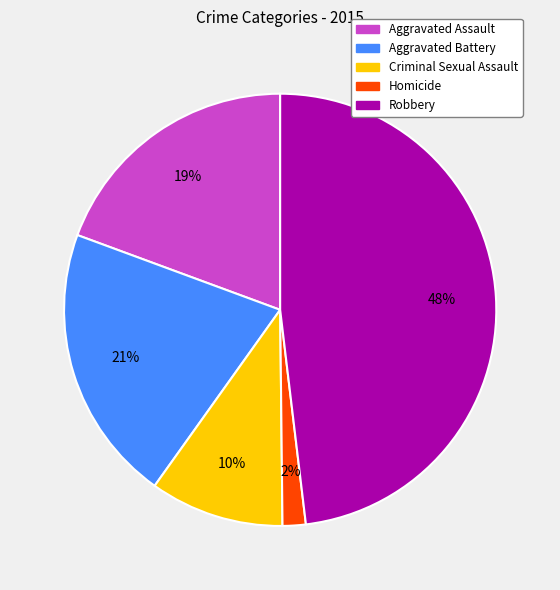

What percentage is the Homicide slice, to the nearest percent?

2%